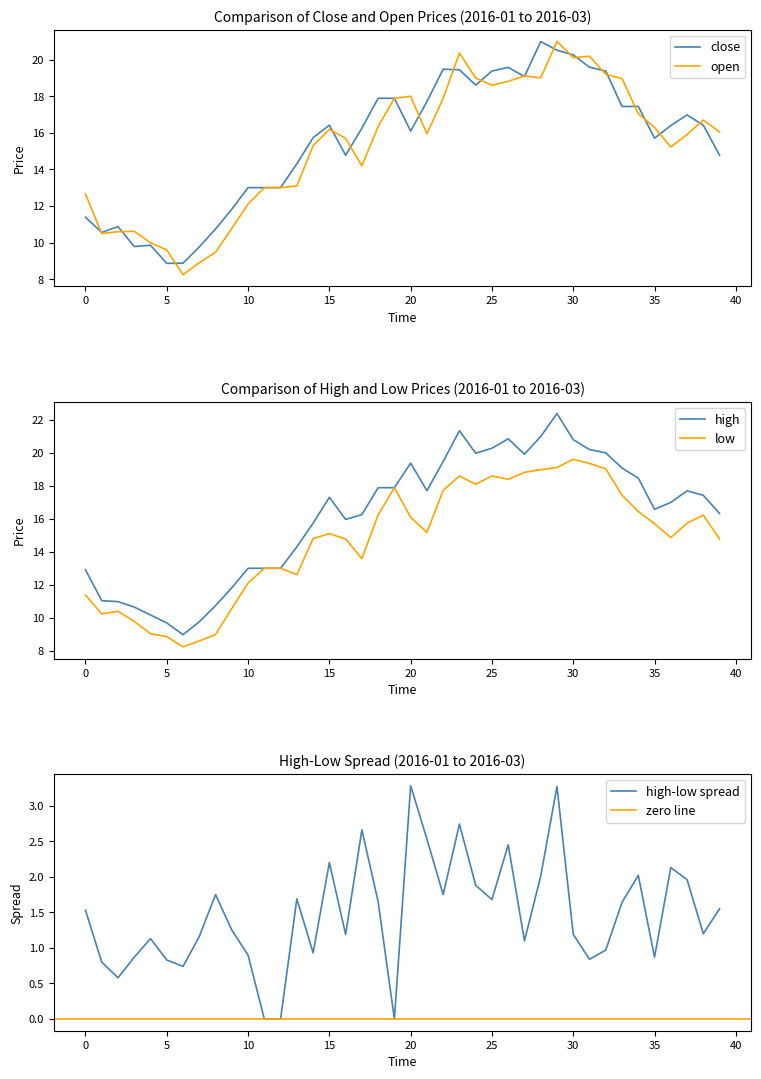

At how many categories does at least one series exceed 18?

14